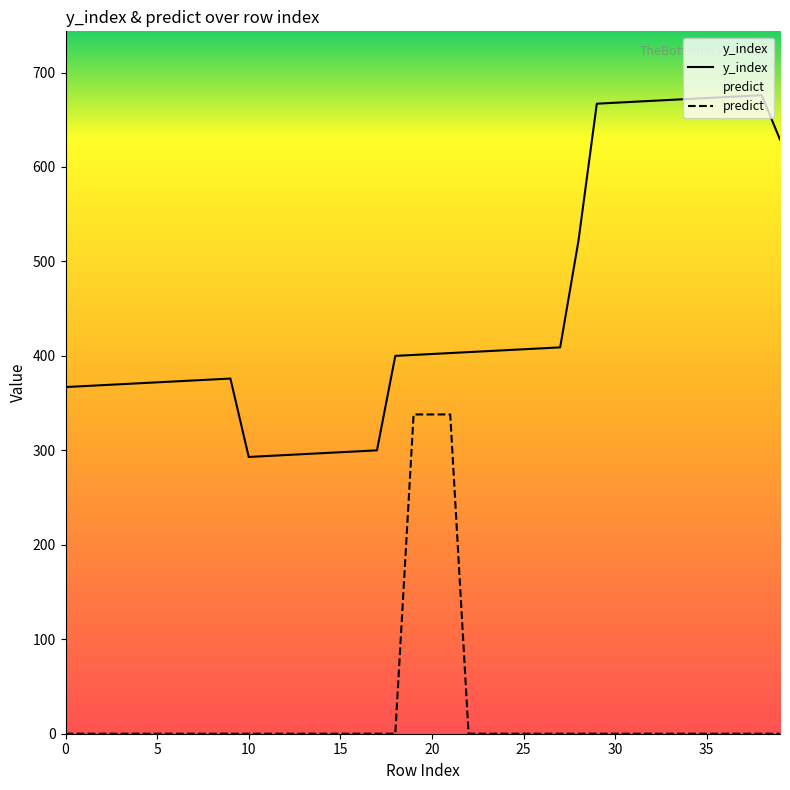

What is the difference between the second highest and minimum values in the predict series?

338